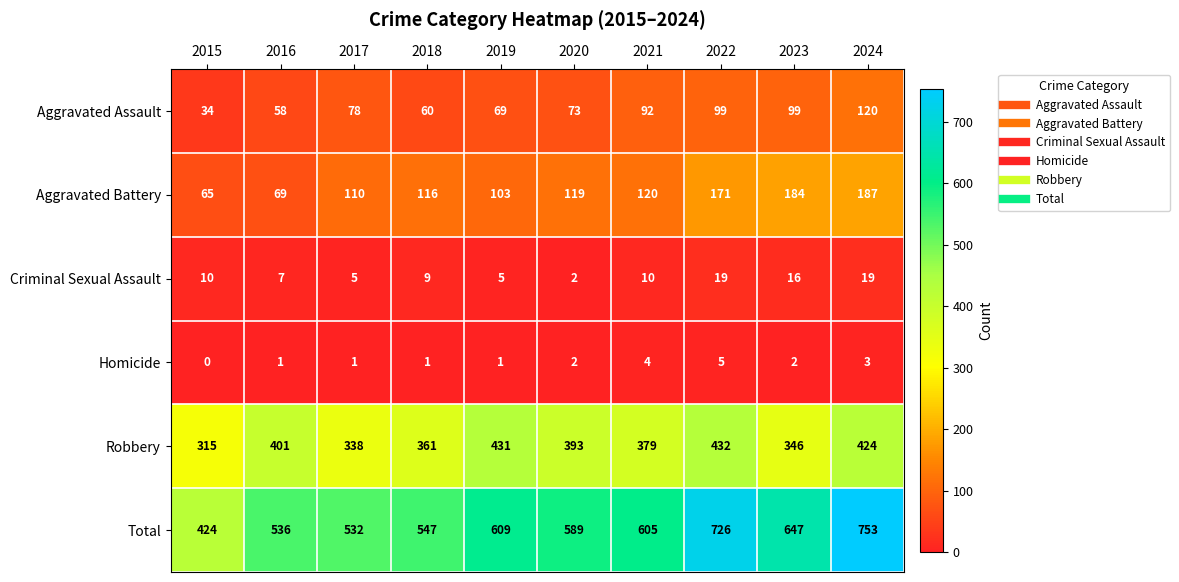

How many categories are shown in the chart?

10